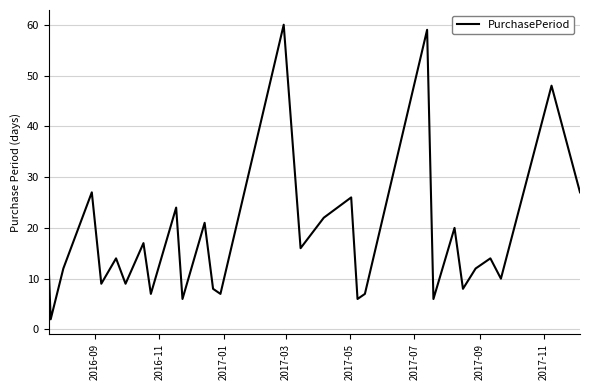

True or false: the data has more than 0 interior local peaks.

True